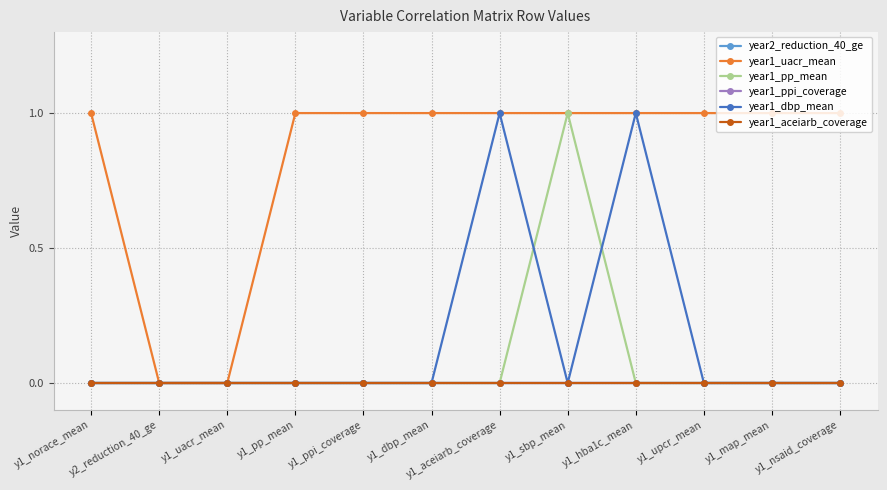

Reading left to right, transcribe all the data shown in this chart.

year2_reduction_40_ge: 0	0	0	0	0	0	0	0	0	0	0	0
year1_uacr_mean: 1	0	0	1	1	1	1	1	1	1	1	1
year1_pp_mean: 0	0	0	0	0	0	0	1	0	0	0	0
year1_ppi_coverage: 0	0	0	0	0	0	0	0	0	0	0	0
year1_dbp_mean: 0	0	0	0	0	0	1	0	1	0	0	0
year1_aceiarb_coverage: 0	0	0	0	0	0	0	0	0	0	0	0